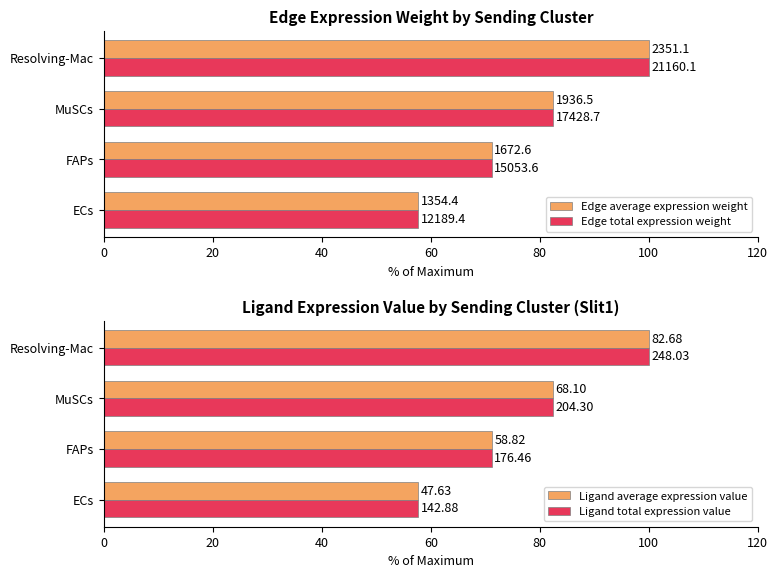

How many data points does each series have?

4